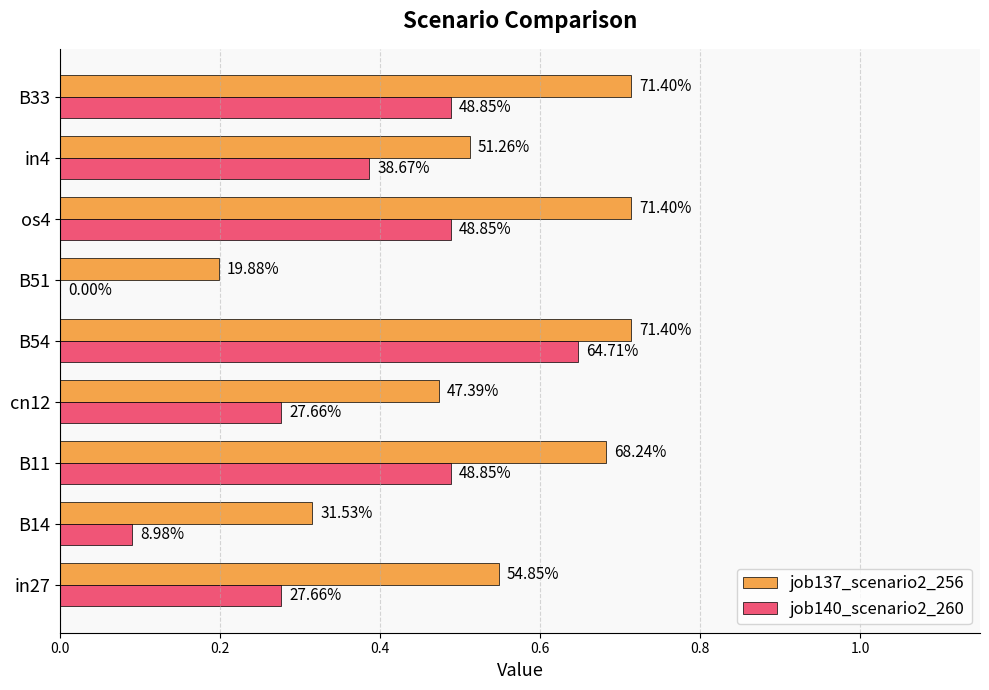

What are all the series names shown in the legend?

job137_scenario2_256, job140_scenario2_260